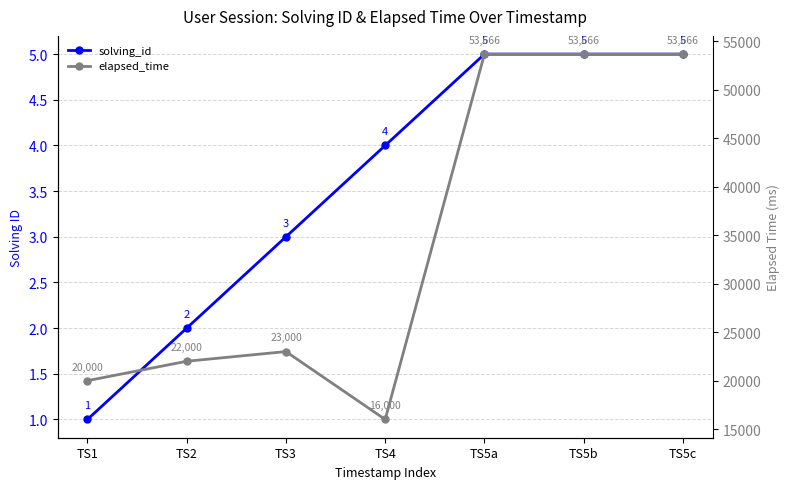

What position from the right is TS4?

4